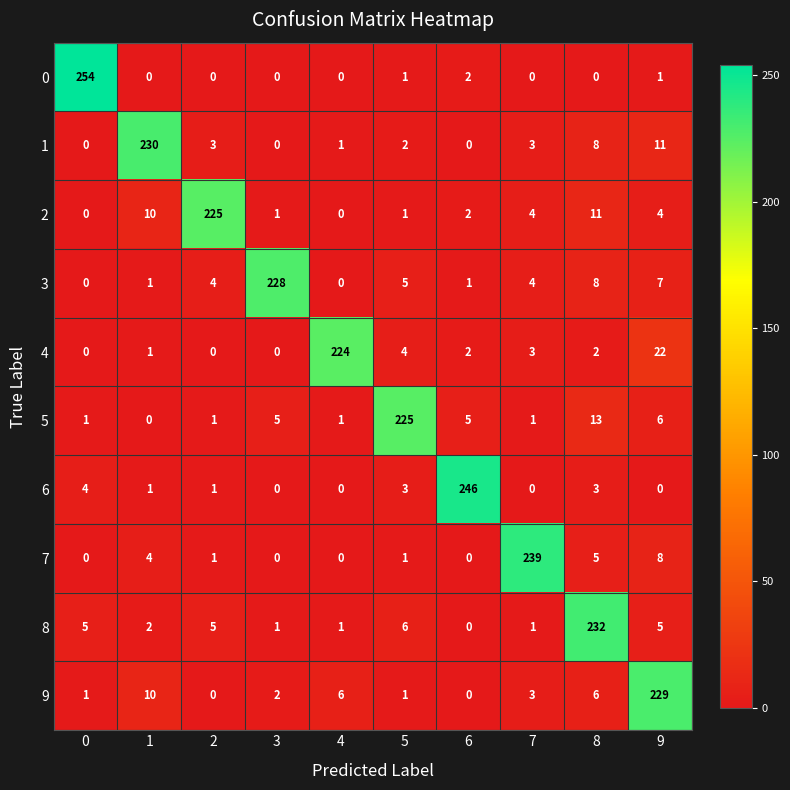

How many distinct data groups are displayed?

10